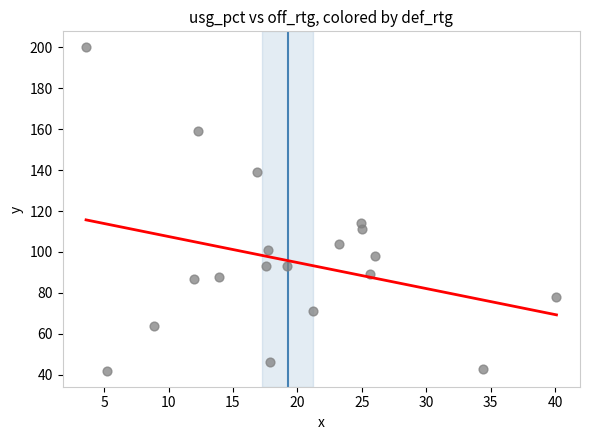

What is the range of Y values (max minus min)?

158